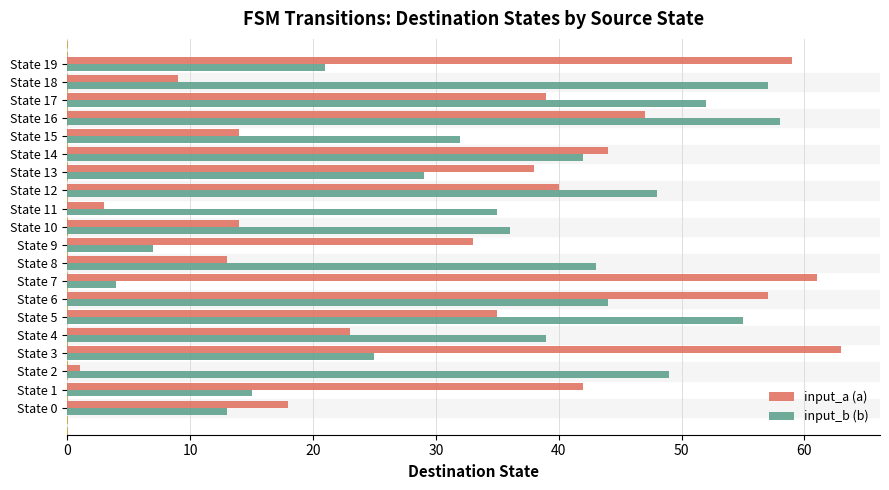

The value of input_a (a) at State 16 is 47. True or false?

True